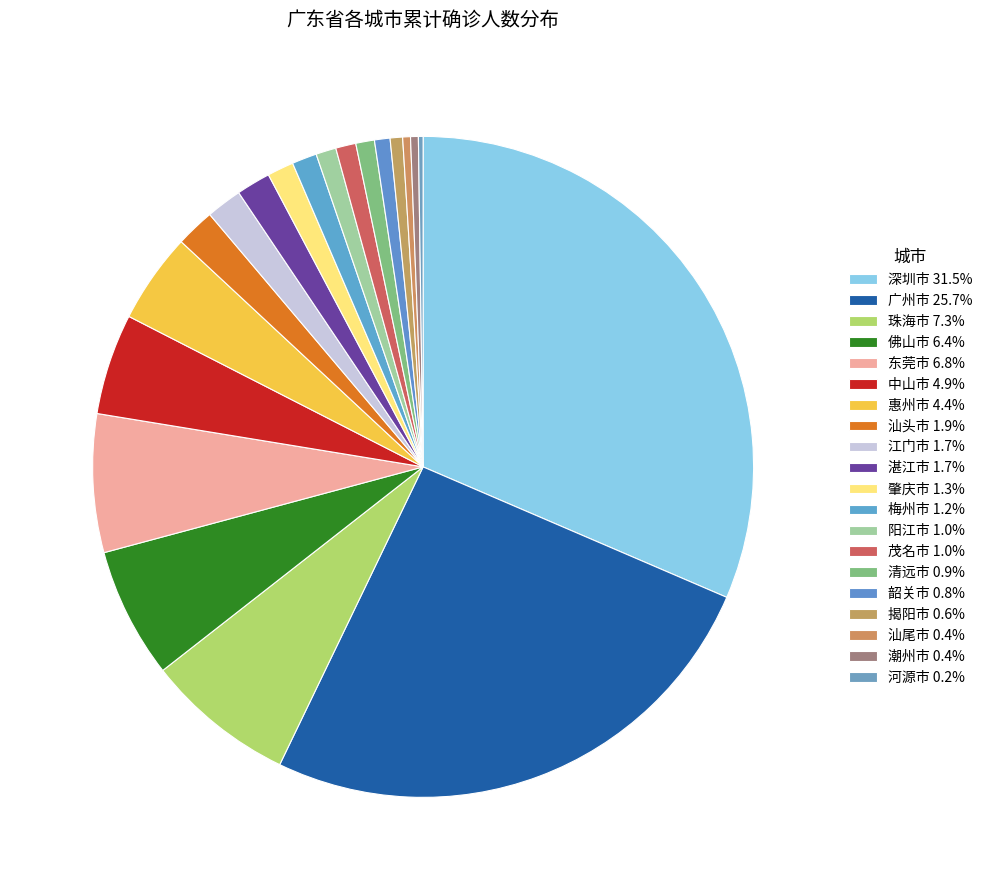

Rank the categories by value from highest to lowest.

深圳市, 广州市, 珠海市, 东莞市, 佛山市, 中山市, 惠州市, 汕头市, 江门市, 湛江市, 肇庆市, 梅州市, 阳江市, 茂名市, 清远市, 韶关市, 揭阳市, 汕尾市, 潮州市, 河源市